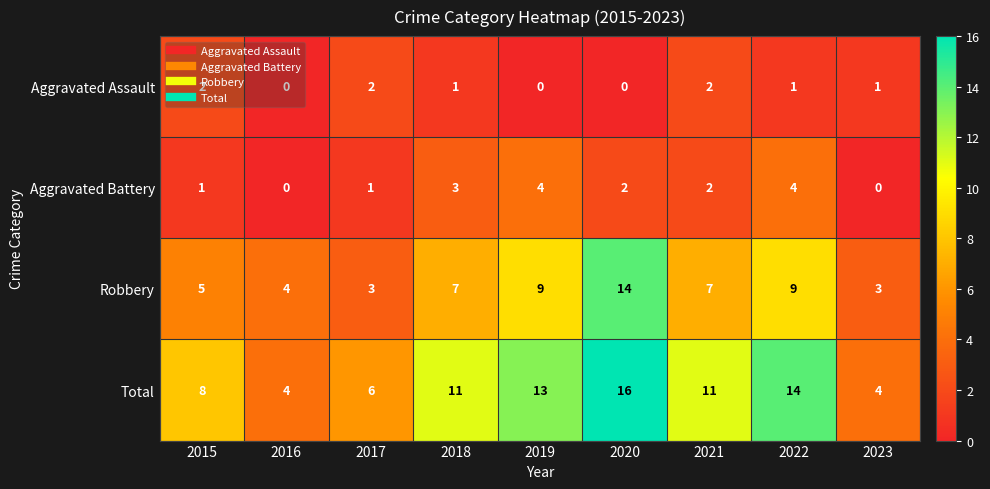

Which category has the highest value across all series?

2020